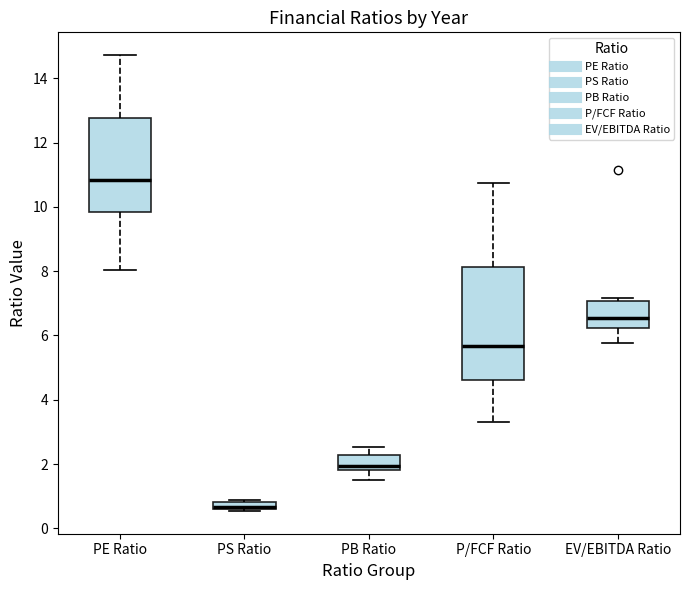

Where is the lower edge of the box for PS Ratio on the y-axis? The values are not printed on the chart, so give them approximately, as read against the axis.

0.6